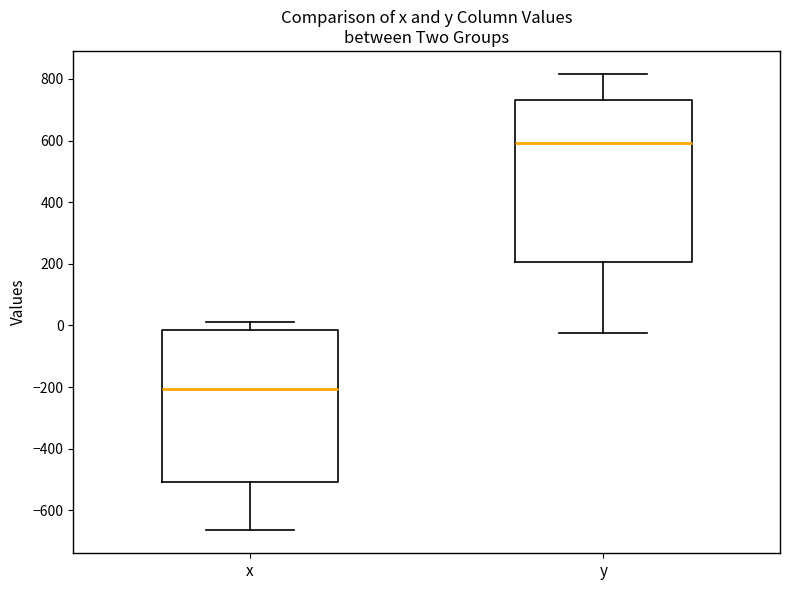

Which box is the tallest, from its lower edge to its upper edge?

y